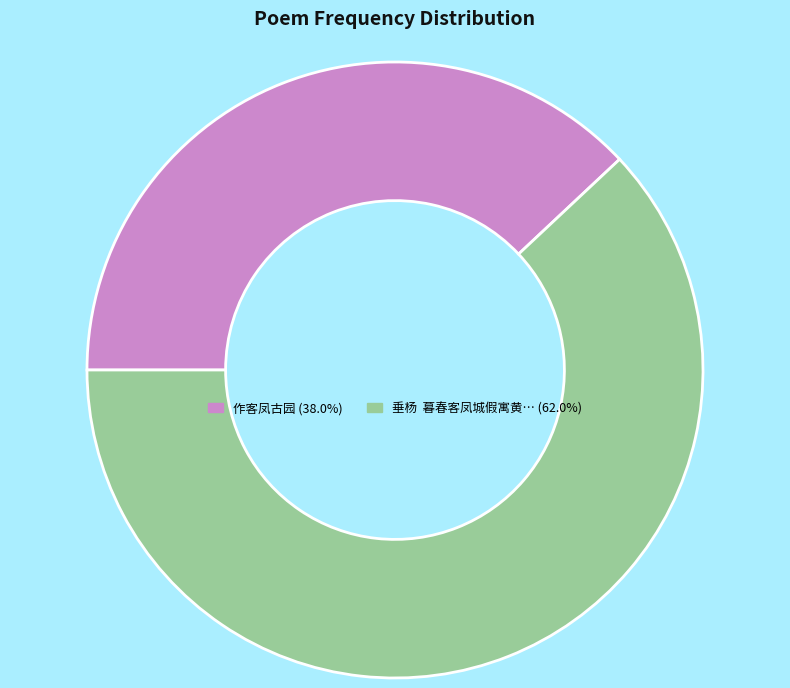

Is there a majority slice in this chart?

Yes